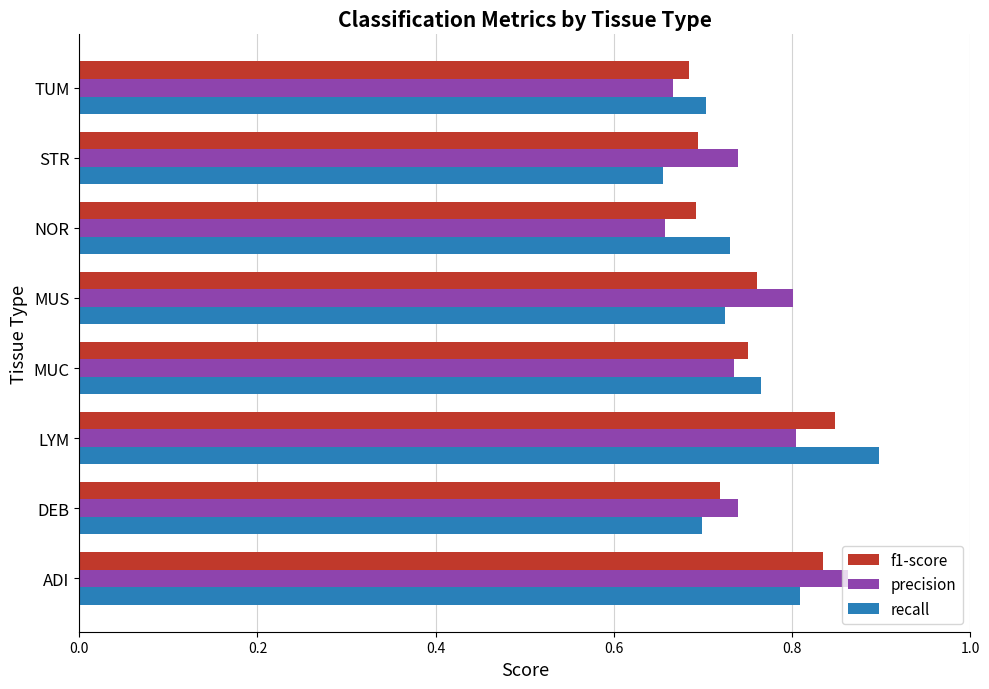

How many f1-score values are between 0 and 1?

8